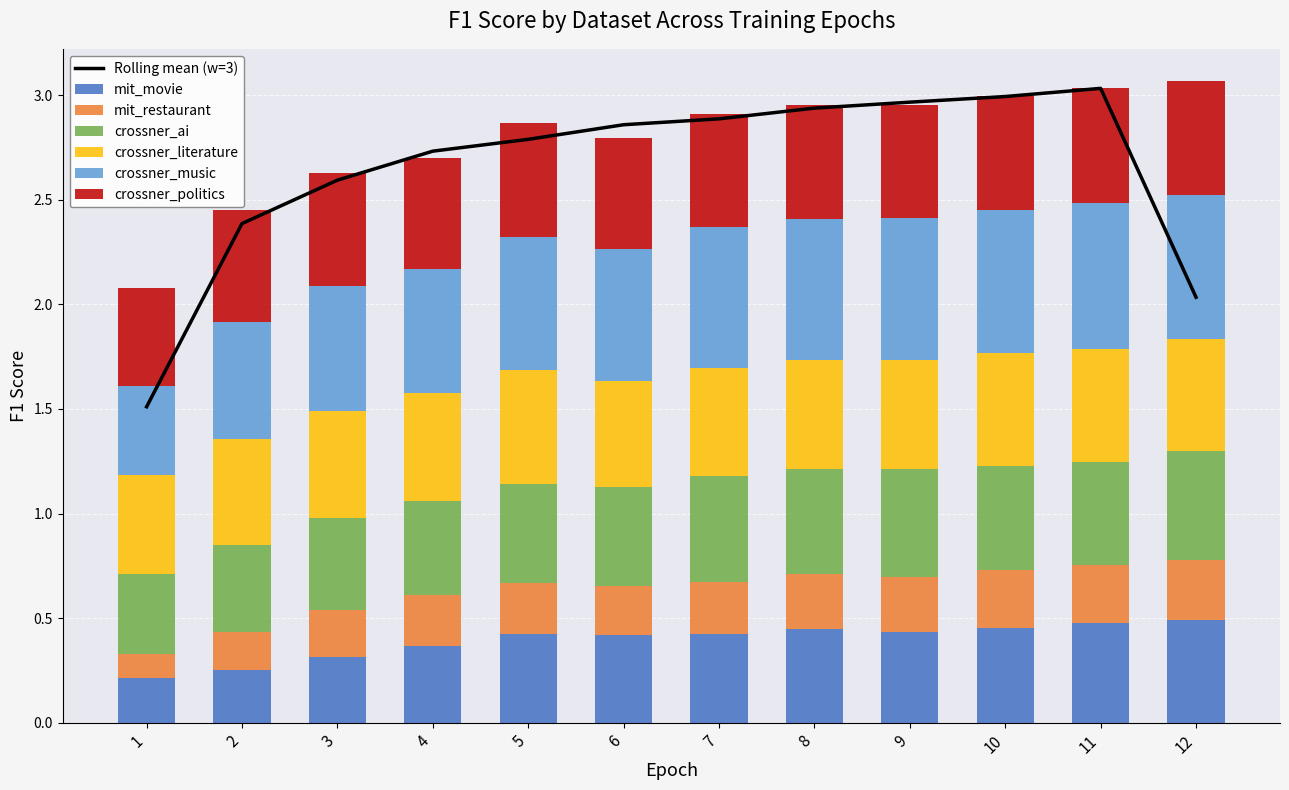

Where is mit_restaurant nearest to the value 0?

1